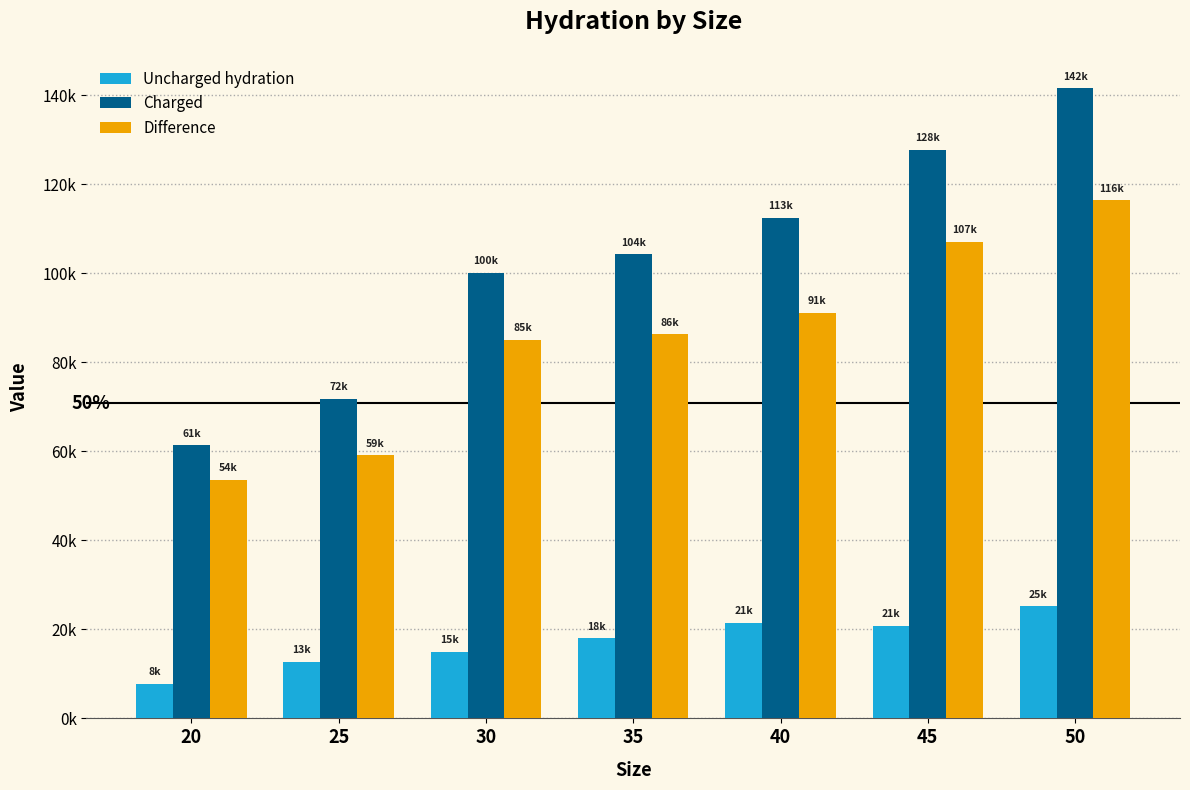

What are all the series names shown in the legend?

Uncharged hydration, Charged, Difference